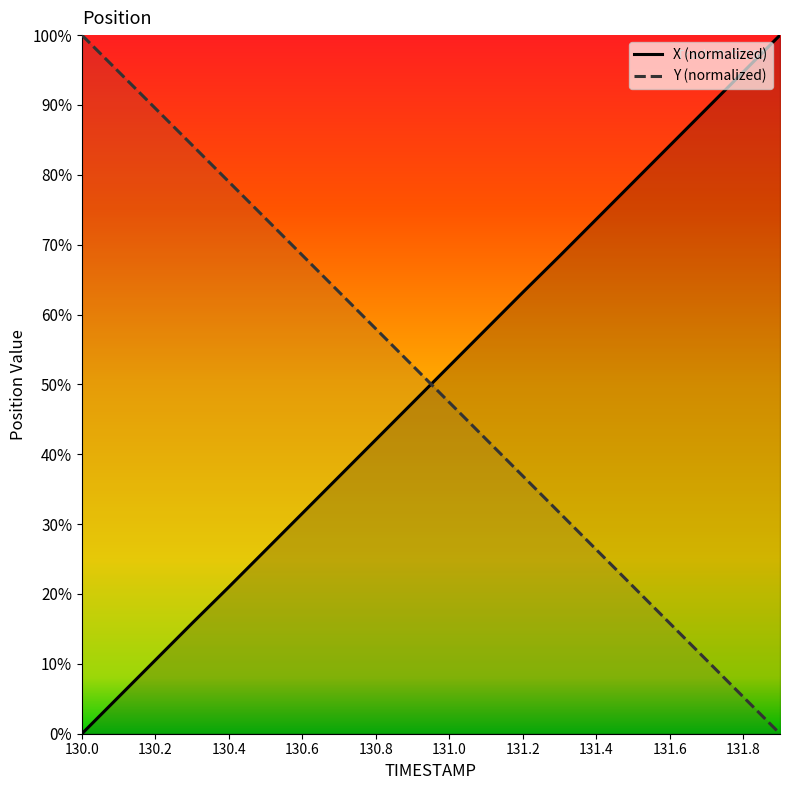

Reading left to right, list all the values displayed in this chart.

X: 130.0=0.0	130.1=5.3	130.2=10.5	130.3=15.8	130.4=21.0	130.5=26.3	130.6=31.5	130.7=36.8	130.8=42.1	130.9=47.4	131.0=52.6	131.1=57.9	131.2=63.2	131.3=68.4	131.4=73.6	131.5=78.9	131.6=84.2	131.7=89.5	131.8=94.7	131.9=100.0
Y: 130.0=100.0	130.1=94.8	130.2=89.5	130.3=84.3	130.4=79.0	130.5=73.7	130.6=68.5	130.7=63.2	130.8=58.0	130.9=52.7	131.0=47.4	131.1=42.2	131.2=36.9	131.3=31.6	131.4=26.4	131.5=21.1	131.6=15.8	131.7=10.5	131.8=5.3	131.9=0.0